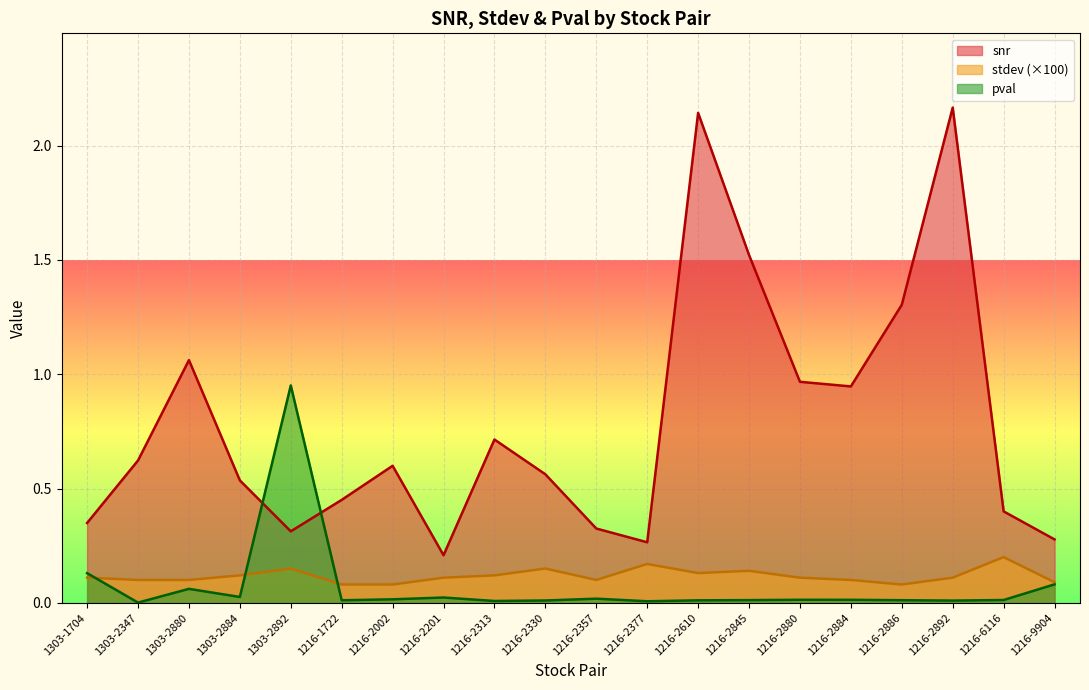

Which category has the lowest value across all series?

1303-2347